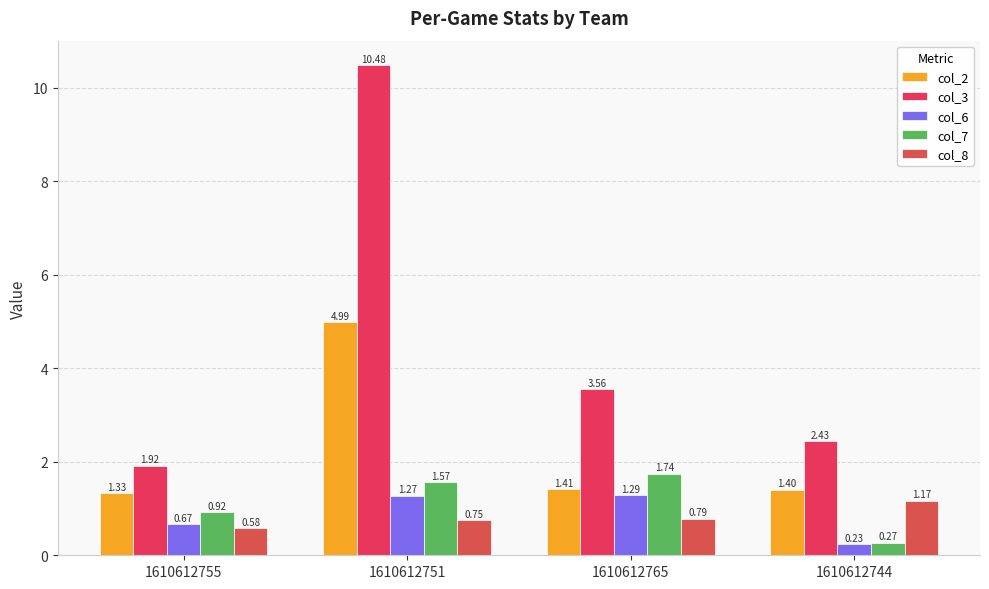

Which series has the largest range (max minus min)?

col_3